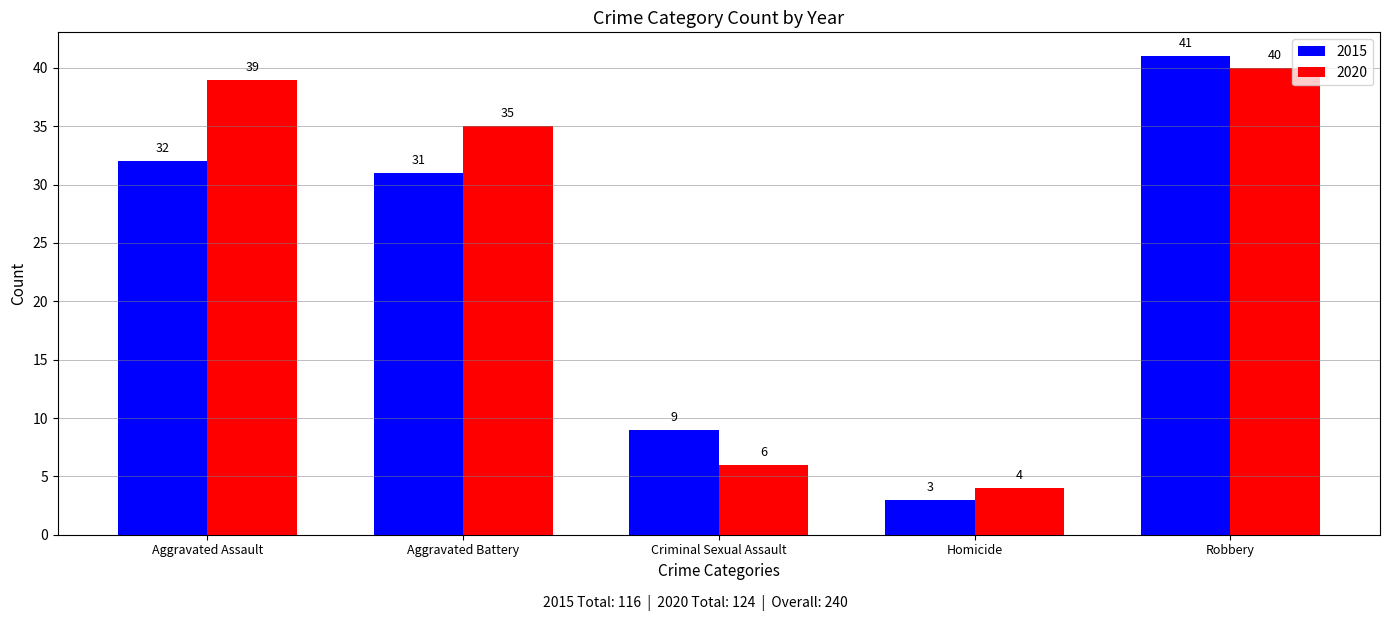

Rank the series at Aggravated Assault from lowest to highest value.

2015, 2020